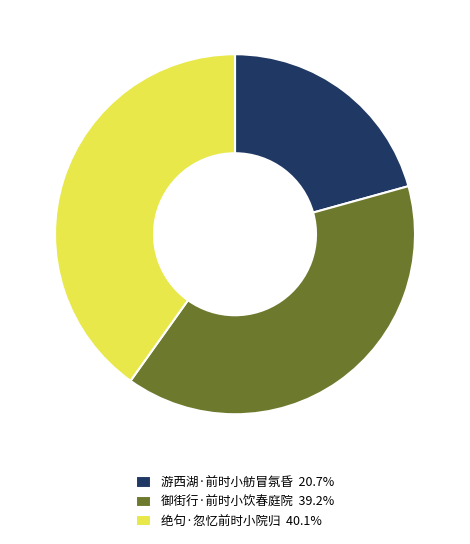

Is it true that 御街行·前时小饮春庭院 is 52% of the pie?

False